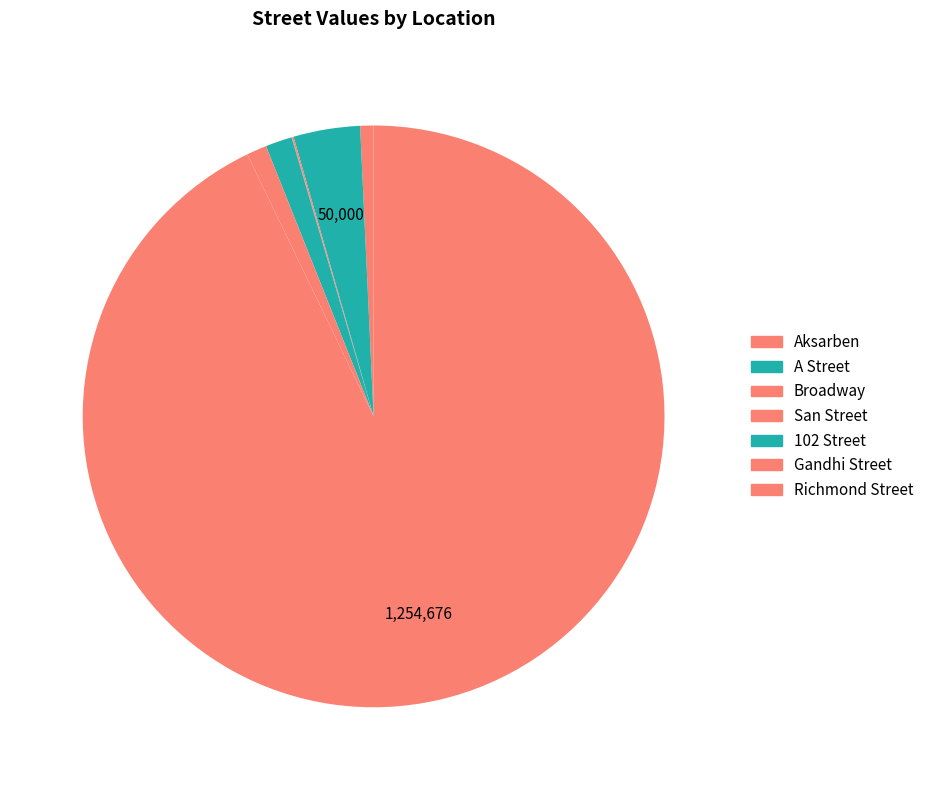

To the nearest percent, what is the difference between the A Street and Broadway slice percentages?

4%